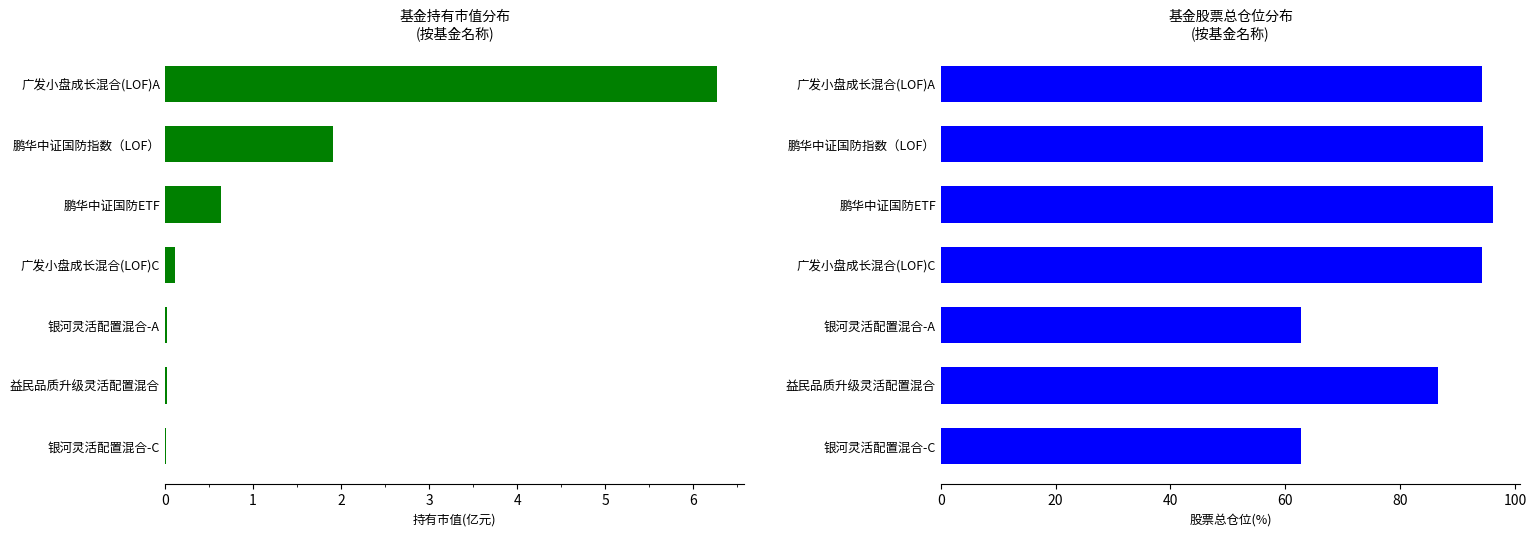

Which series has the widest spread of values?

股票总仓位(%)